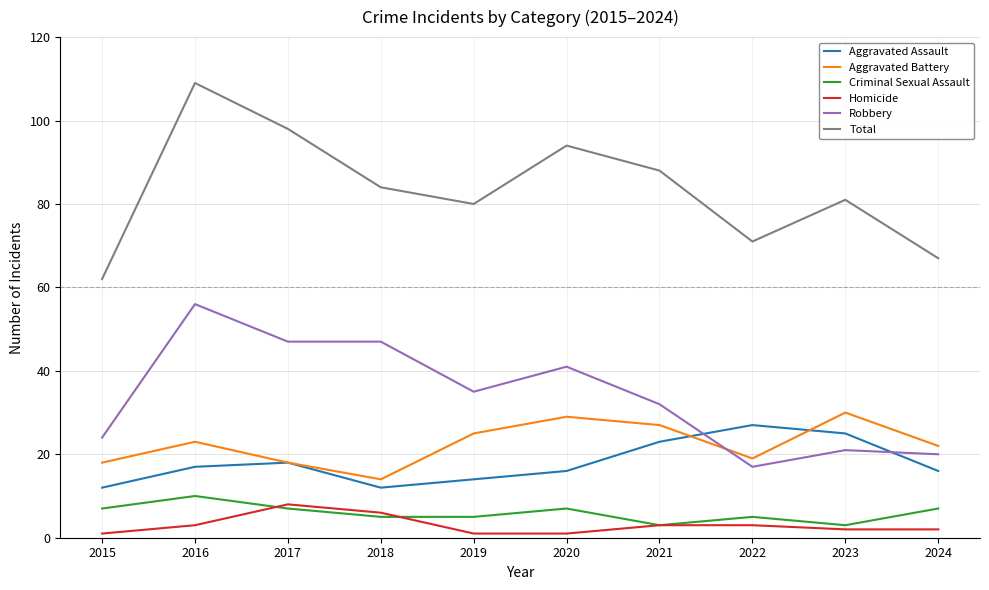

True or false: Total has a value of 165 at 2020.

False